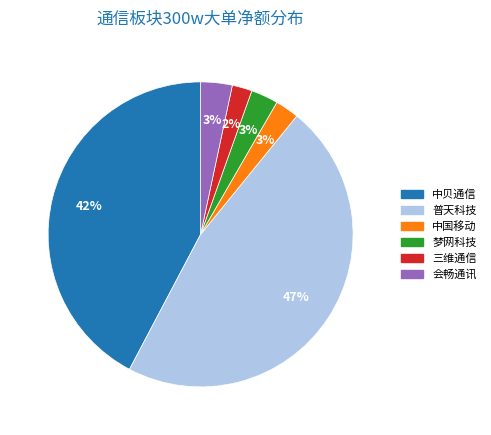

To the nearest percent, what is the difference between the largest and smallest slice percentages?

45%